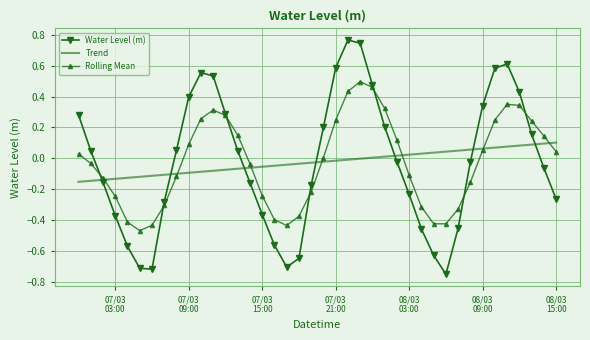

What are all the series names shown in the legend?

Water Level (m), Trend, Rolling Mean